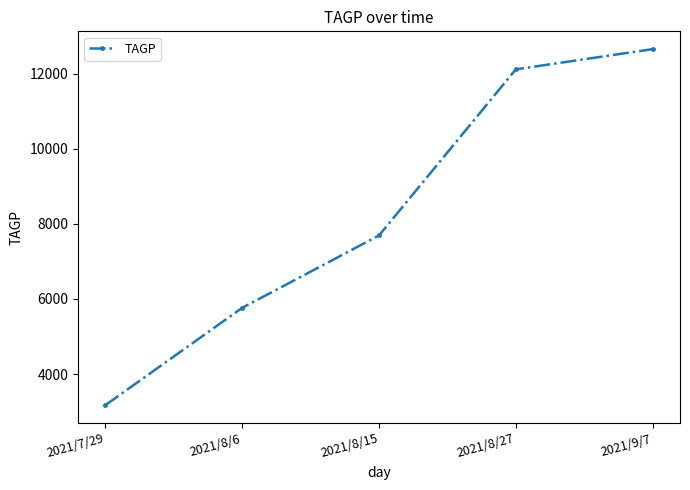

Which category has the lowest value across all series?

2021/7/29